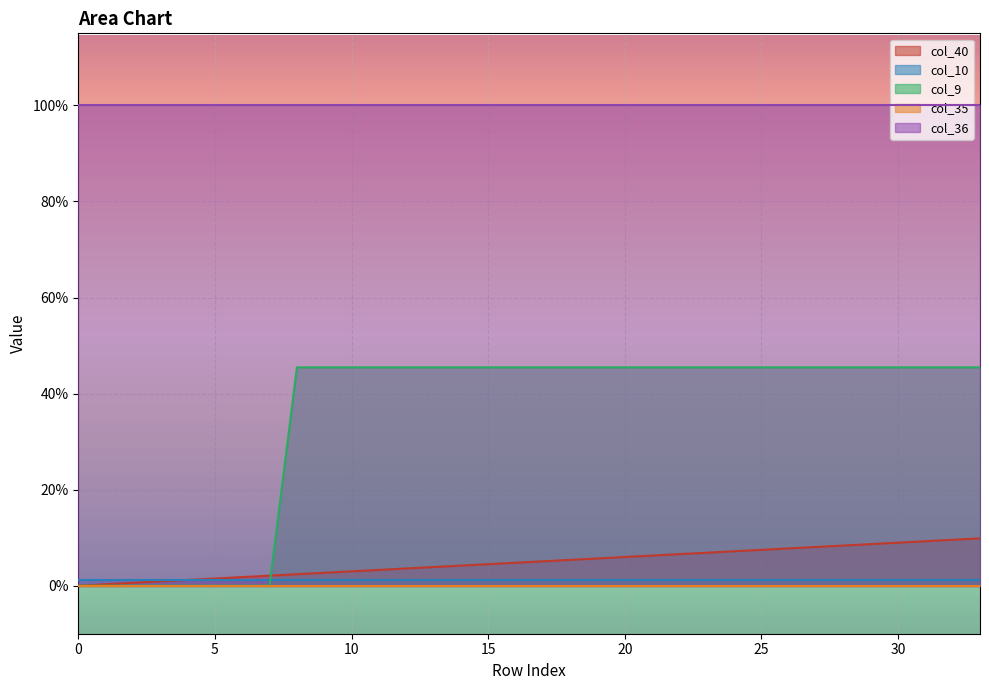

What are all the series names shown in the legend?

col_40, col_10, col_9, col_35, col_36